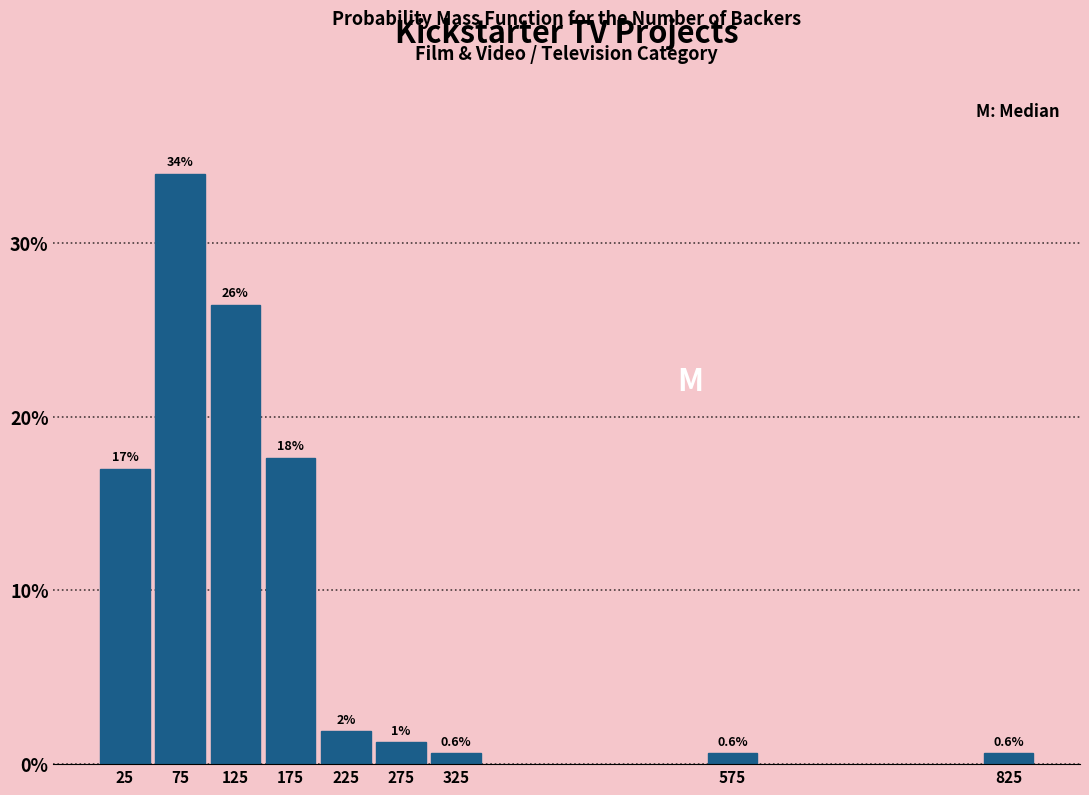

What is the value of the 1st bar from the left?

17.0